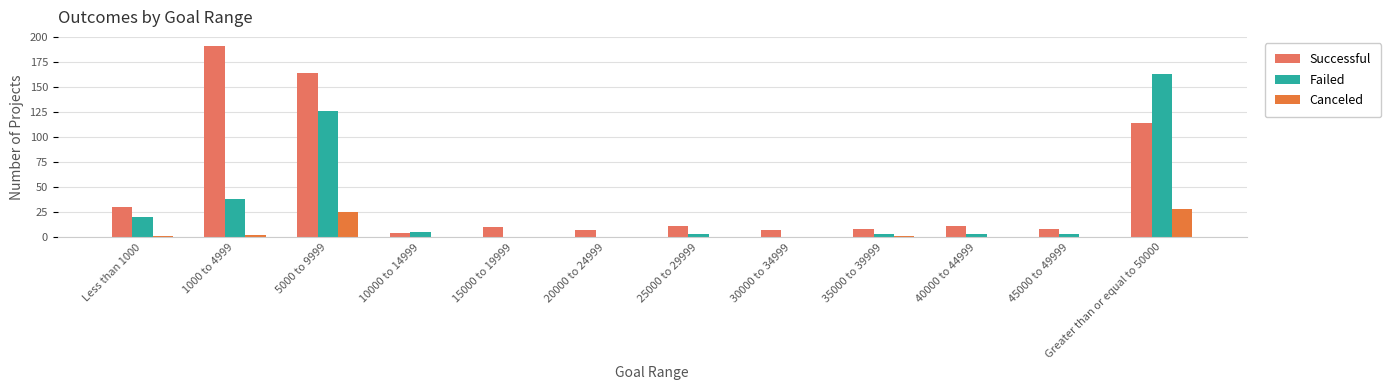

At 45000 to 49999, list the series in order from largest to smallest.

Successful, Failed, Canceled